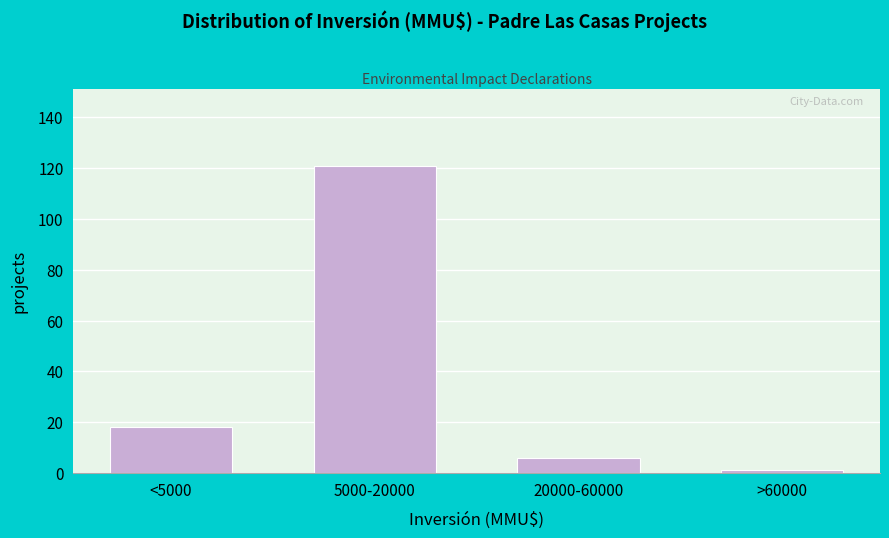

Reading left to right, transcribe all the data shown in this chart.

<5000=18	5000-20000=121	20000-60000=6	>60000=1